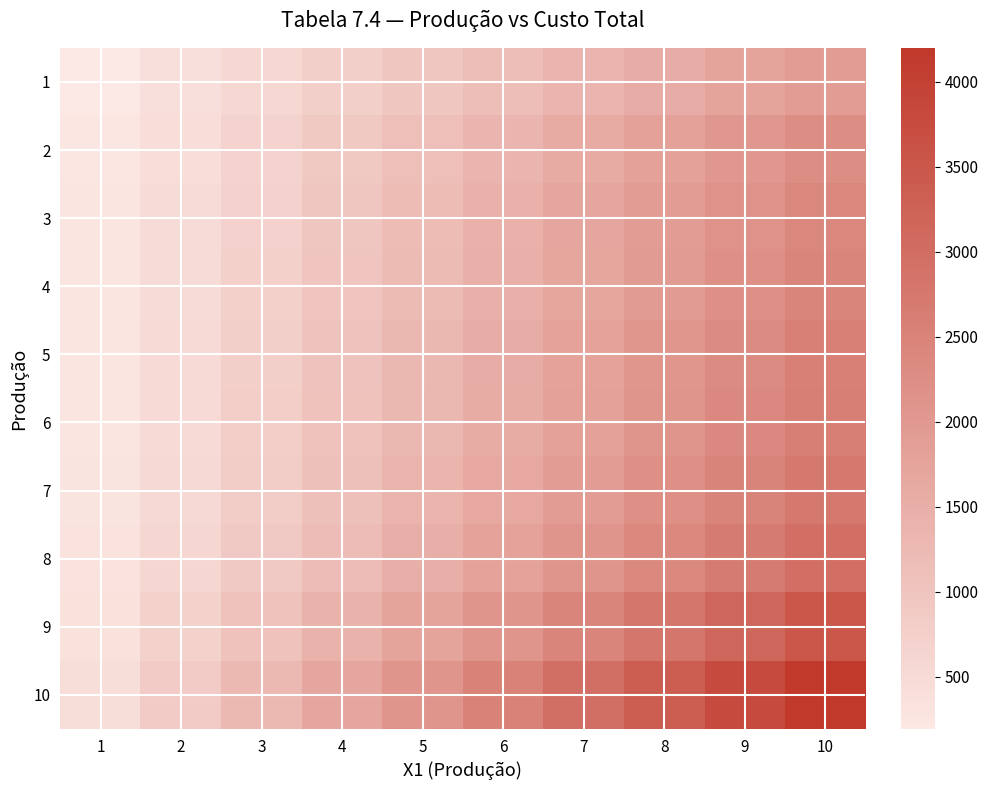

At how many categories does at least one series exceed 2888?

4